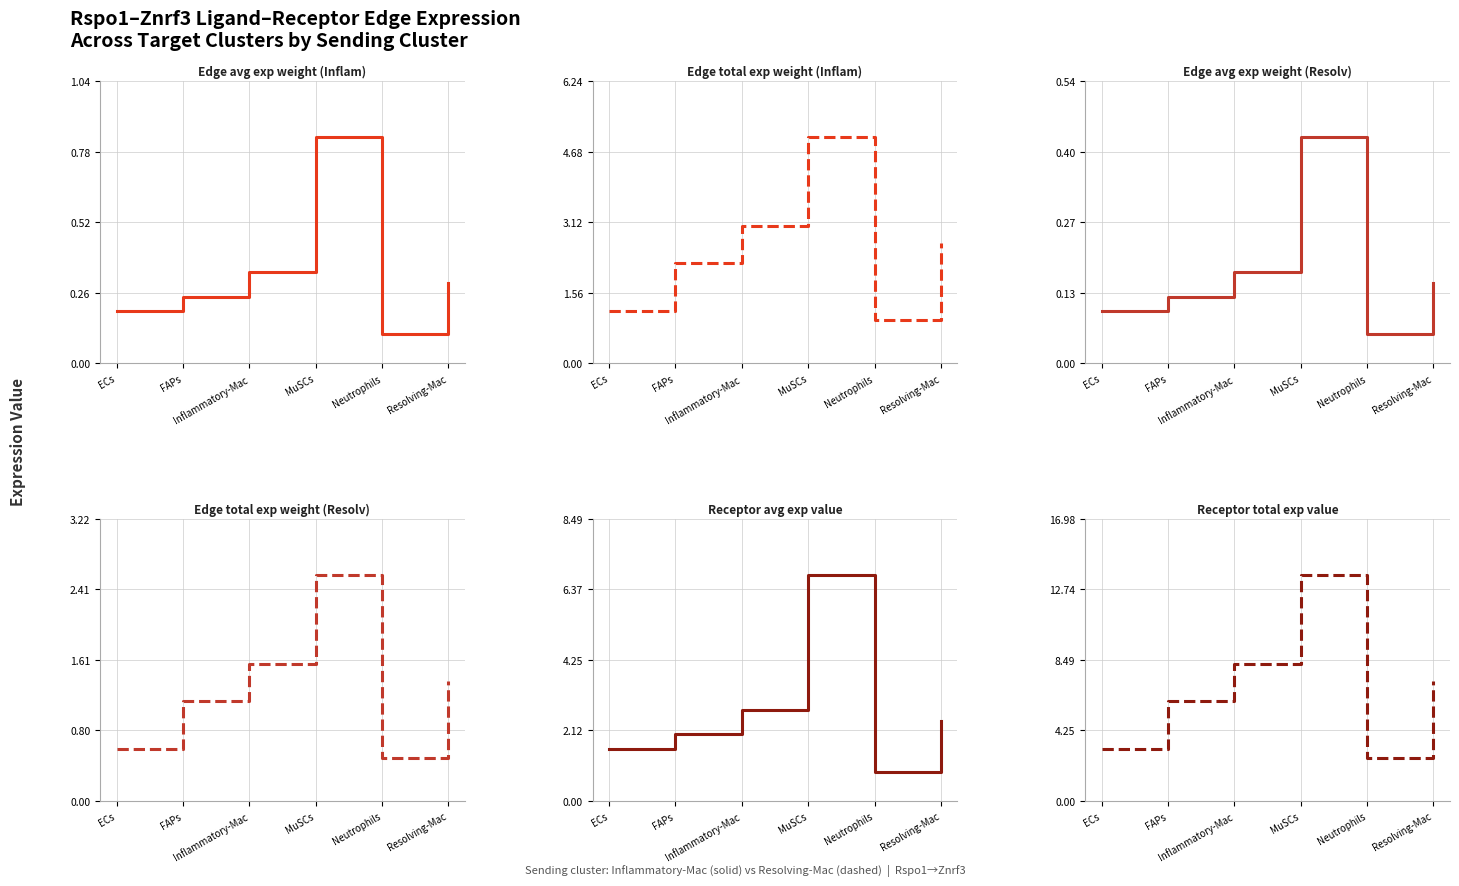

What is the difference between the second highest and minimum values in the Edge total exp weight (Resolv) series?

1.1